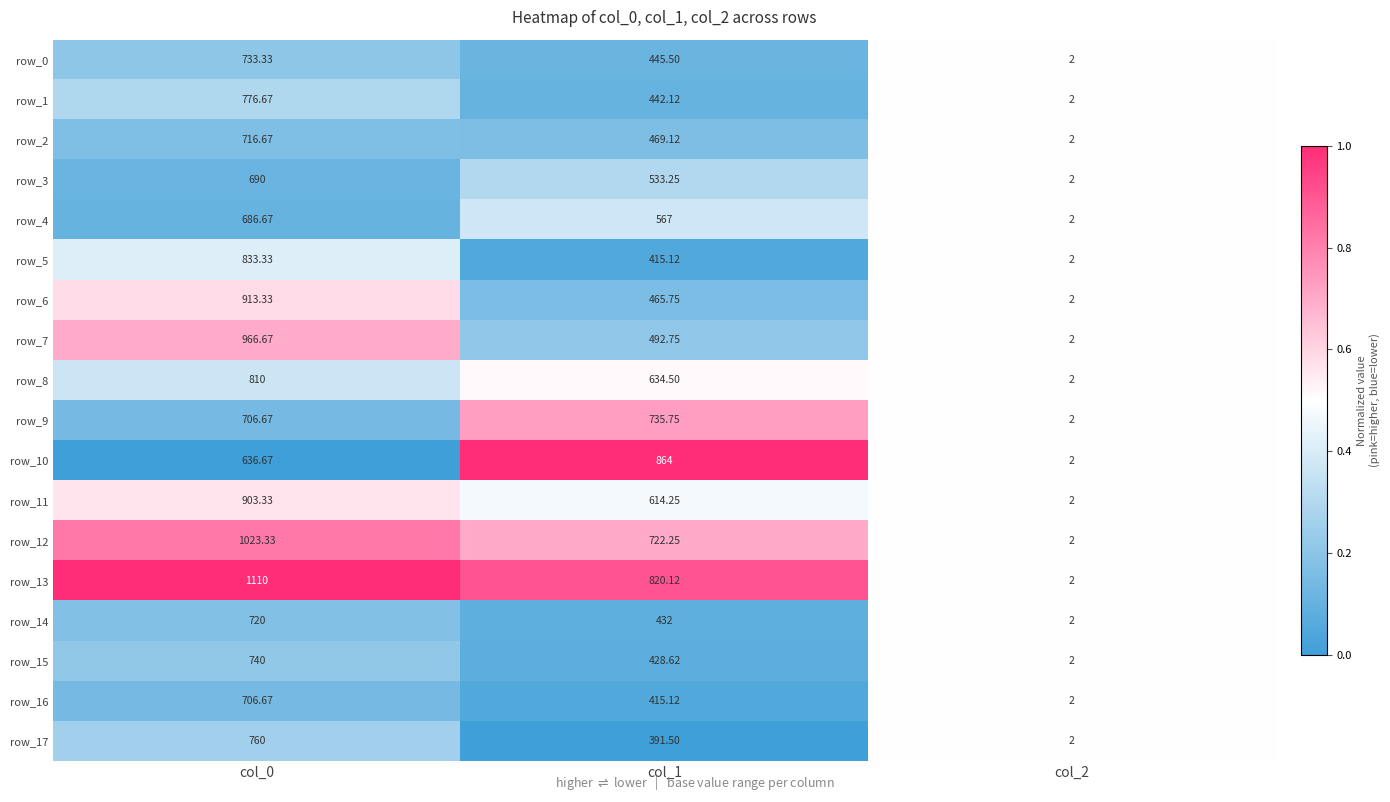

What is the average value of the row_7 series?

487.1